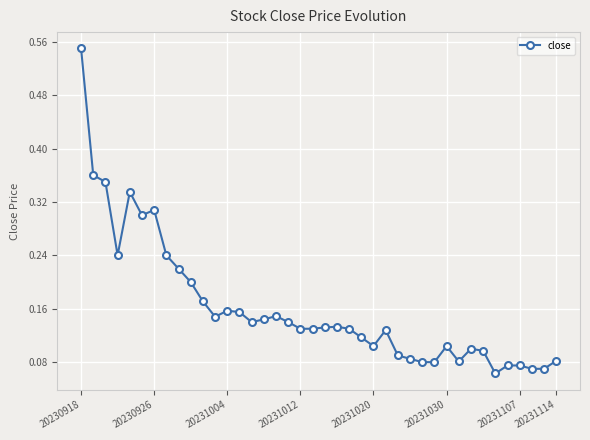

Count the values in the range 0 to 1.

40